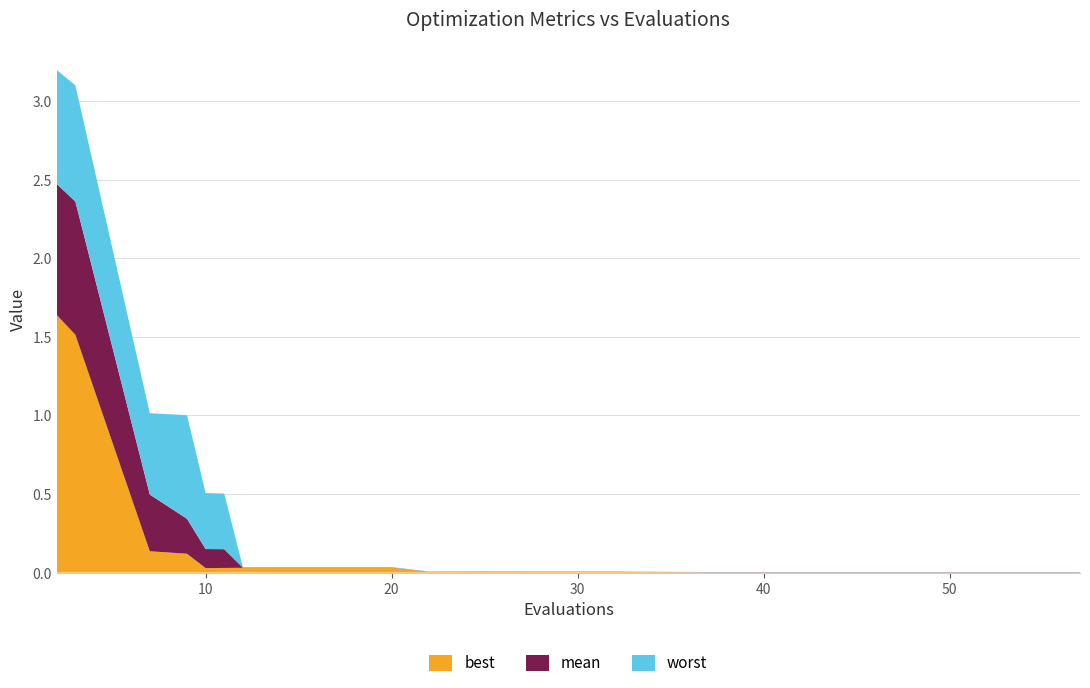

Reading left to right, extract all data points from this chart.

mean: 2.5	2.4	0.5	0.3	0.1	0.1	0.0	0.0	0.0	0.0	0.0	0.0	0.0	0.0	0.0	0.0	0.0	0.0	0.0	0.0
best: 1.6	1.5	0.1	0.1	0.0	0.0	0.0	0.0	0.0	0.0	0.0	0.0	0.0	0.0	0.0	0.0	0.0	0.0	0.0	0.0
worst: 3.2	3.1	1.0	1.0	0.5	0.5	0.0	0.0	0.0	0.0	0.0	0.0	0.0	0.0	0.0	0.0	0.0	0.0	0.0	0.0